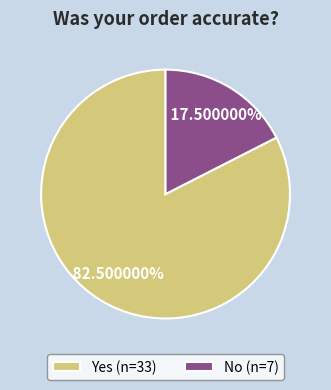

Approximately how many times larger is the value at Yes (n=33) compared to No (n=7)?

4.7